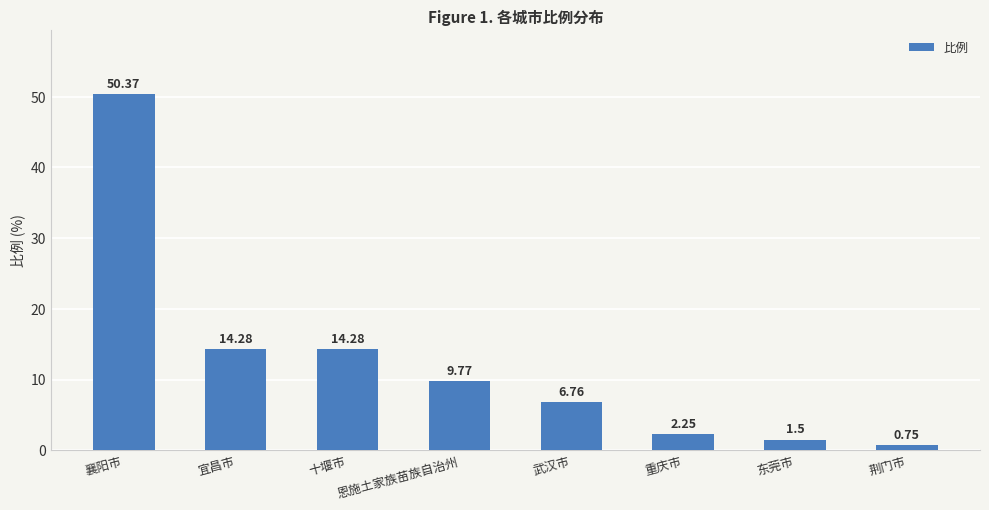

How many values exceed 9?

4